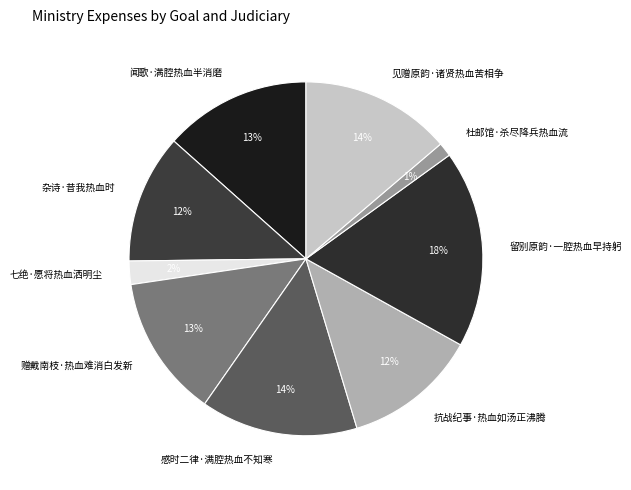

How many slices are in this pie chart?

9